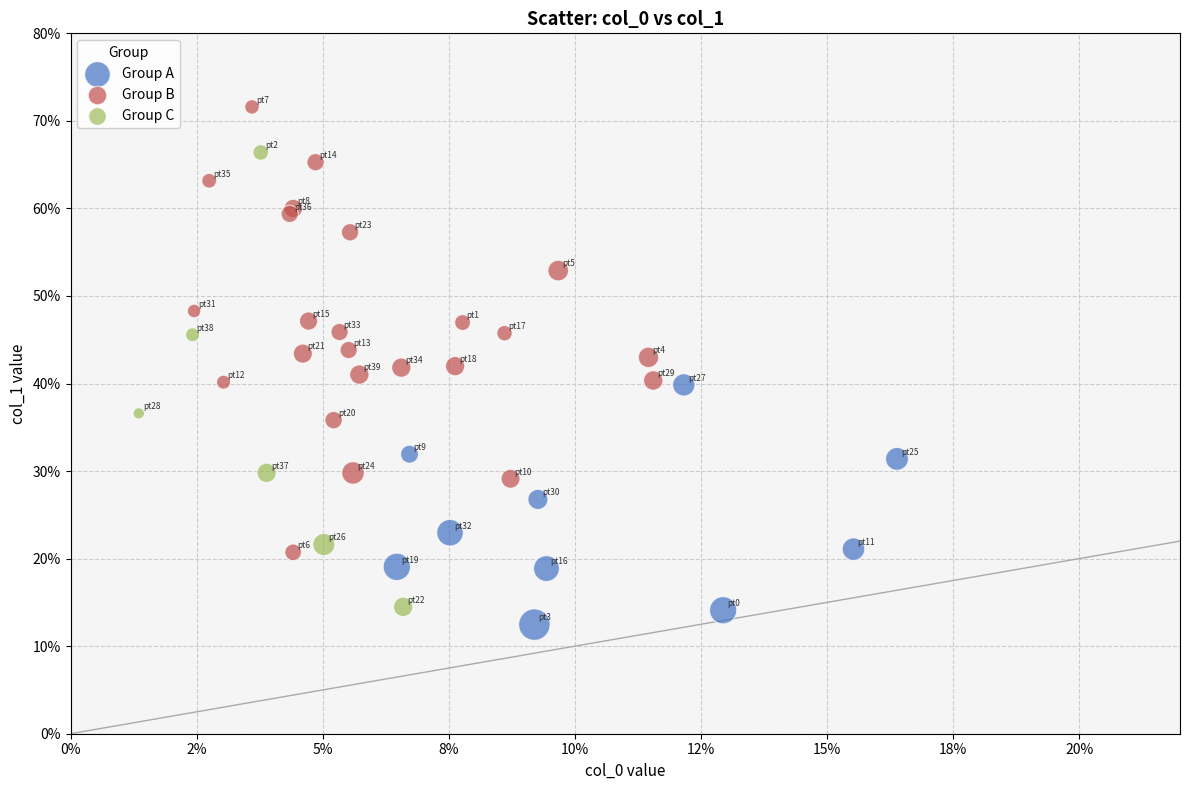

Which series reaches the maximum Y coordinate?

Group B